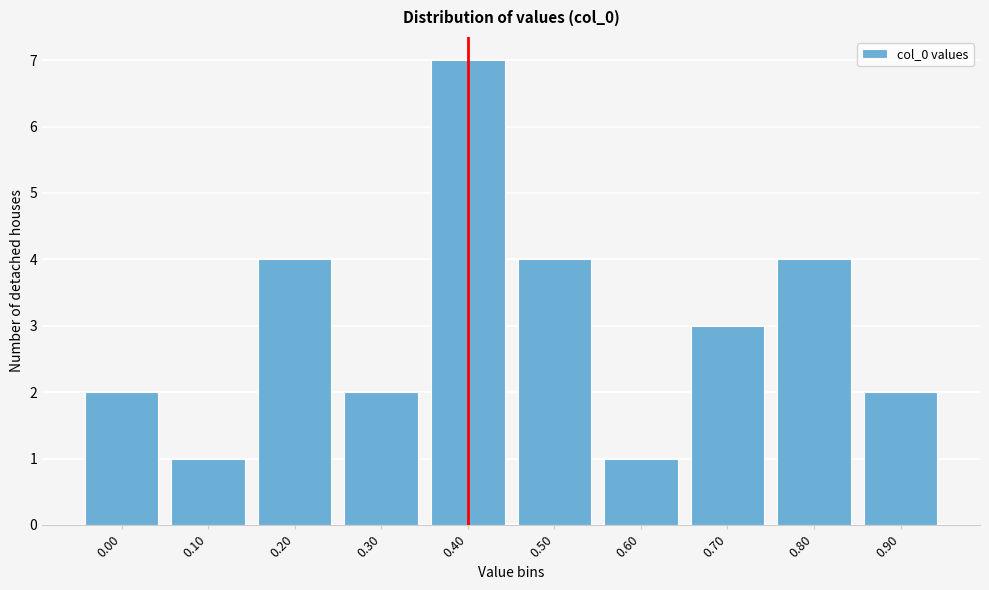

Reading left to right, transcribe all the data shown in this chart.

0.00=2	0.10=1	0.20=4	0.30=2	0.40=7	0.50=4	0.60=1	0.70=3	0.80=4	0.90=2